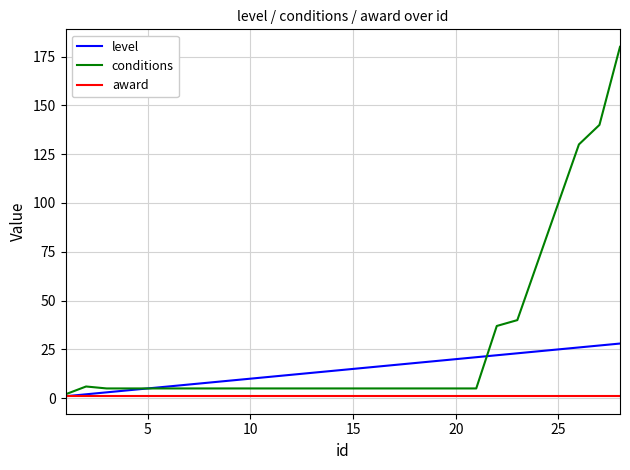

How many distinct data groups are displayed?

3